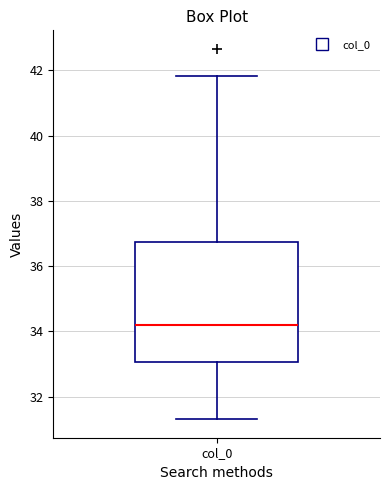

Where is the lower edge of the box for col_0 on the y-axis? The values are not printed on the chart, so give them approximately, as read against the axis.

33.0